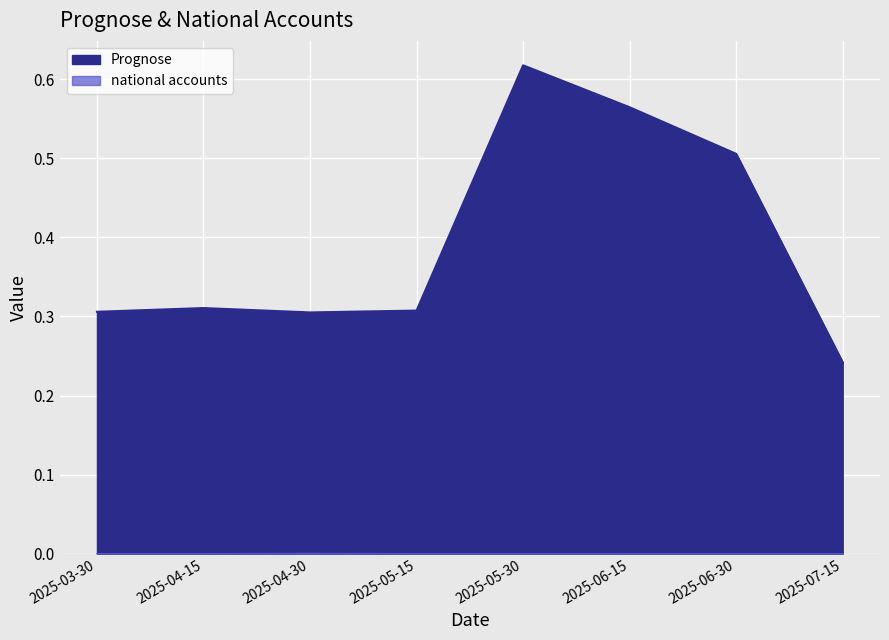

What is the total value across all series at 2025-06-15?

0.6